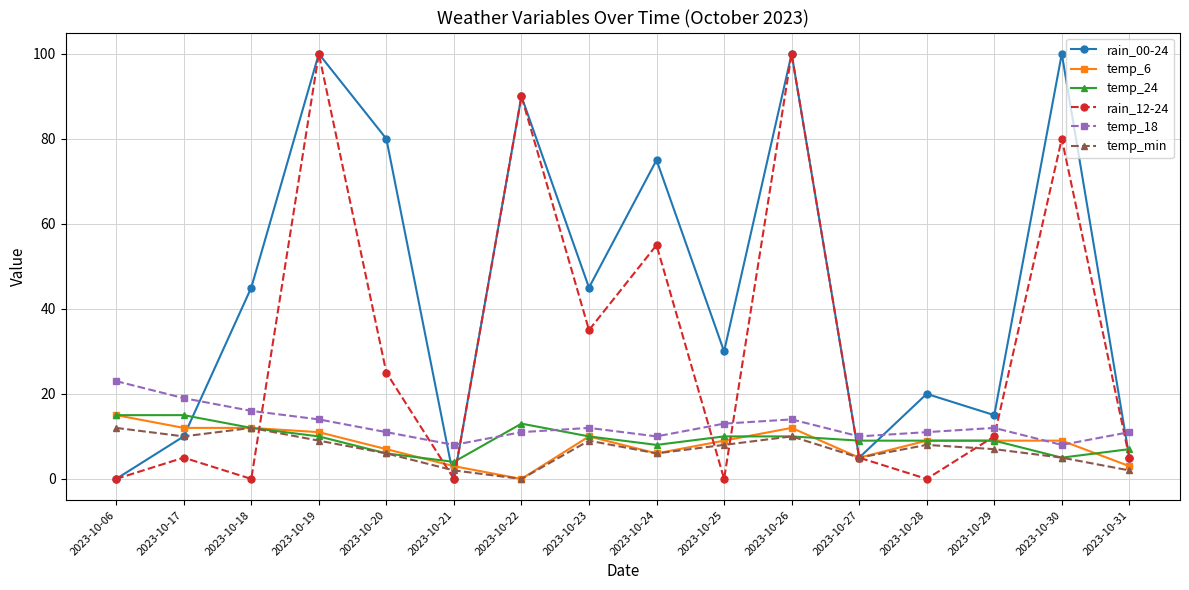

Is the value of rain_00-24 at 2023-10-28 greater than the value of temp_24 at 2023-10-31?

Yes